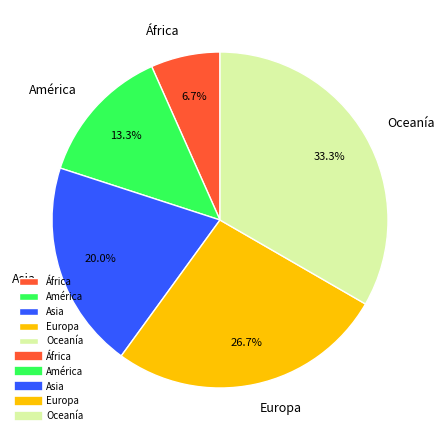

To the nearest percent, what is the difference between the largest and smallest slice percentages?

27%